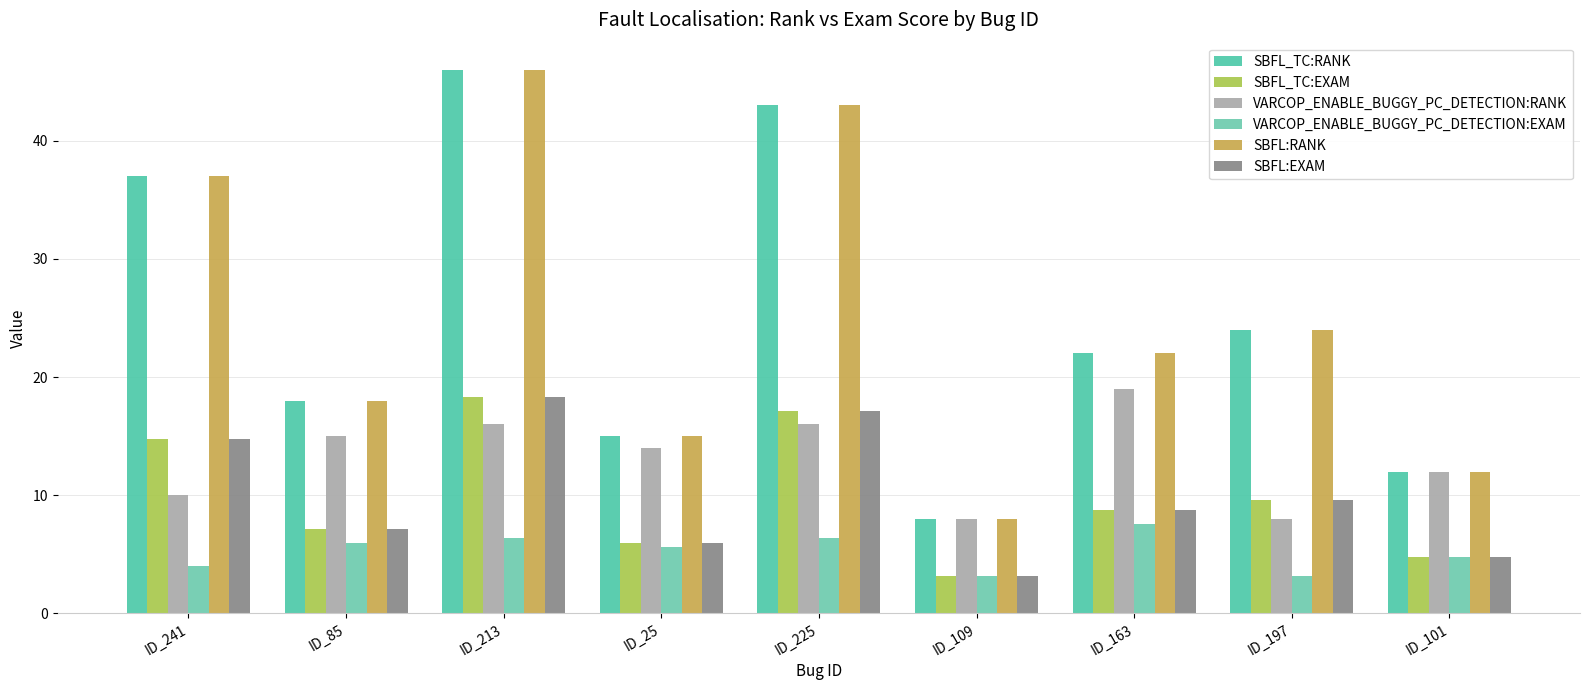

Reading left to right, extract all data points from this chart.

SBFL_TC:RANK: ID_241=37.0	ID_85=18.0	ID_213=46.0	ID_25=15.0	ID_225=43.0	ID_109=8.0	ID_163=22.0	ID_197=24.0	ID_101=12.0
SBFL_TC:EXAM: ID_241=14.7	ID_85=7.2	ID_213=18.3	ID_25=6.0	ID_225=17.1	ID_109=3.2	ID_163=8.8	ID_197=9.6	ID_101=4.8
VARCOP_ENABLE_BUGGY_PC_DETECTION:RANK: ID_241=10.0	ID_85=15.0	ID_213=16.0	ID_25=14.0	ID_225=16.0	ID_109=8.0	ID_163=19.0	ID_197=8.0	ID_101=12.0
VARCOP_ENABLE_BUGGY_PC_DETECTION:EXAM: ID_241=4.0	ID_85=6.0	ID_213=6.4	ID_25=5.6	ID_225=6.4	ID_109=3.2	ID_163=7.6	ID_197=3.2	ID_101=4.8
SBFL:RANK: ID_241=37.0	ID_85=18.0	ID_213=46.0	ID_25=15.0	ID_225=43.0	ID_109=8.0	ID_163=22.0	ID_197=24.0	ID_101=12.0
SBFL:EXAM: ID_241=14.7	ID_85=7.2	ID_213=18.3	ID_25=6.0	ID_225=17.1	ID_109=3.2	ID_163=8.8	ID_197=9.6	ID_101=4.8